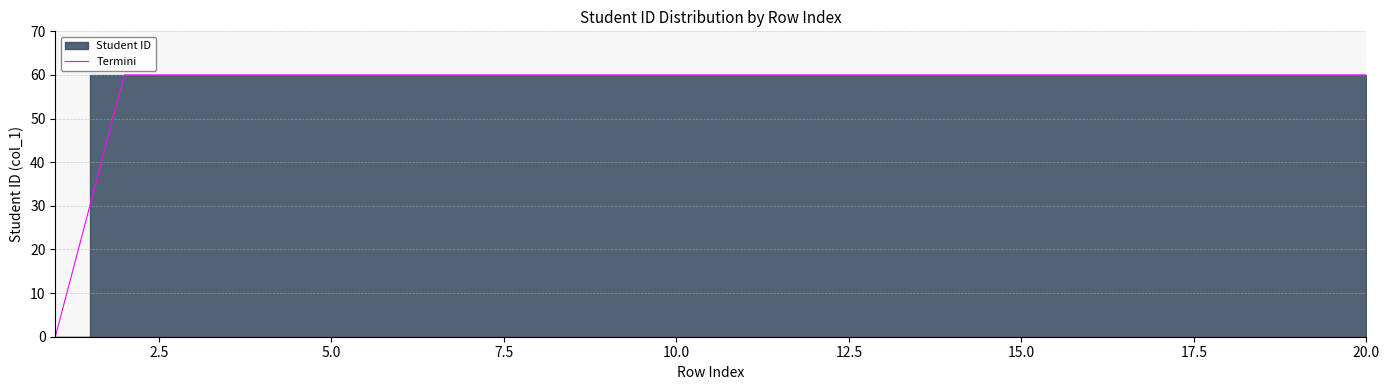

The value of Termini at 15.0 is 60.0. True or false?

True